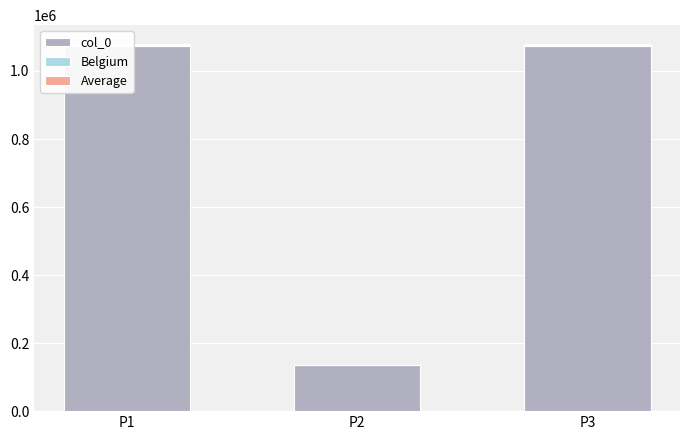

What is the sum of all col_0 values?

2278769.0